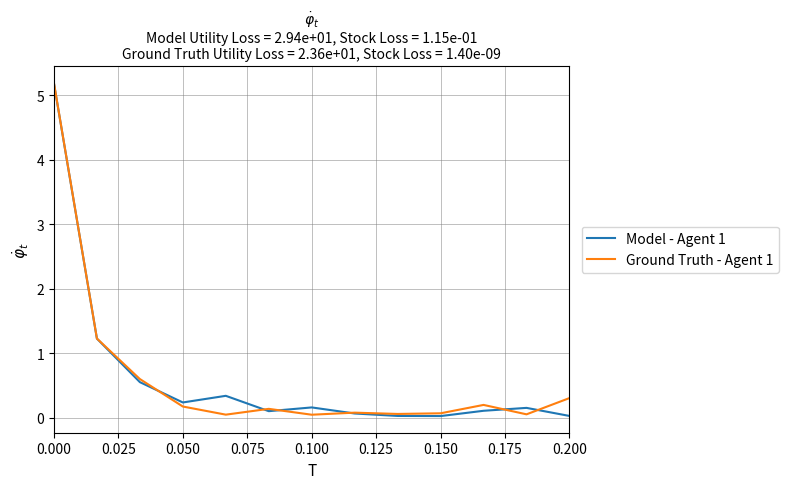

What is the greatest value displayed?

5.2